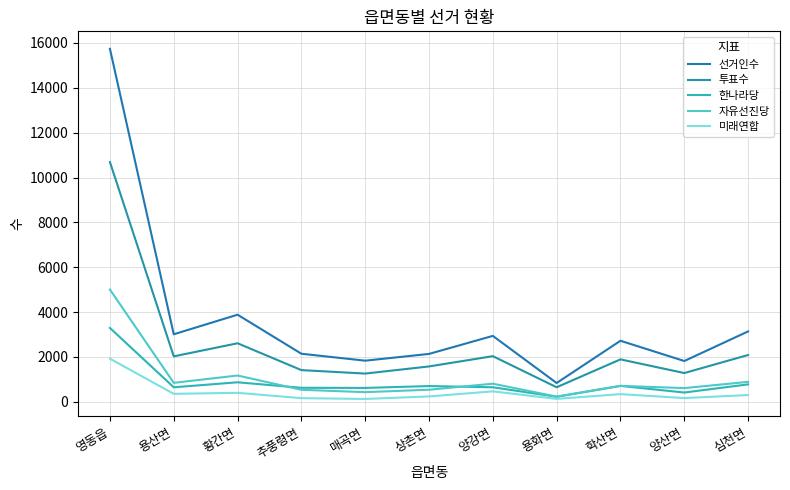

What is the minimum value shown in the chart?

128